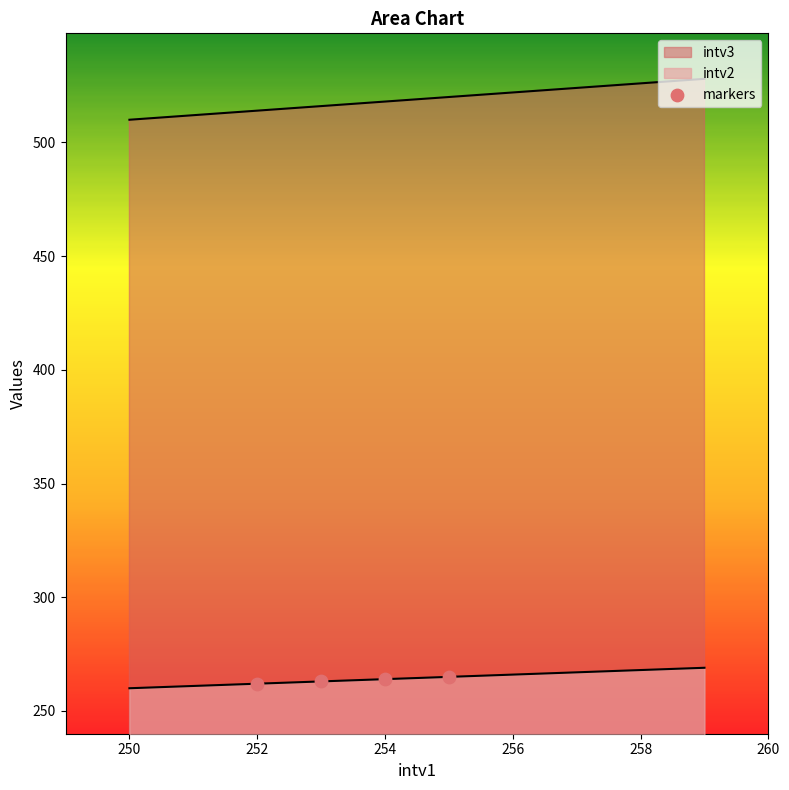

How many lines are shown in the chart?

2